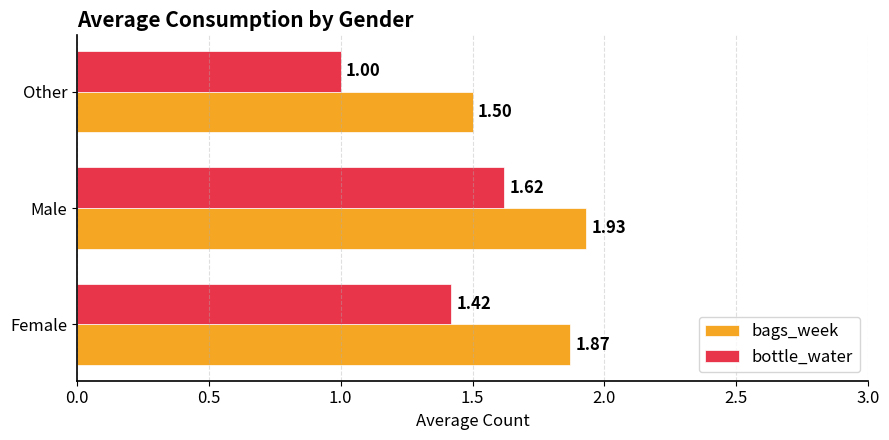

How many distinct data groups are displayed?

2